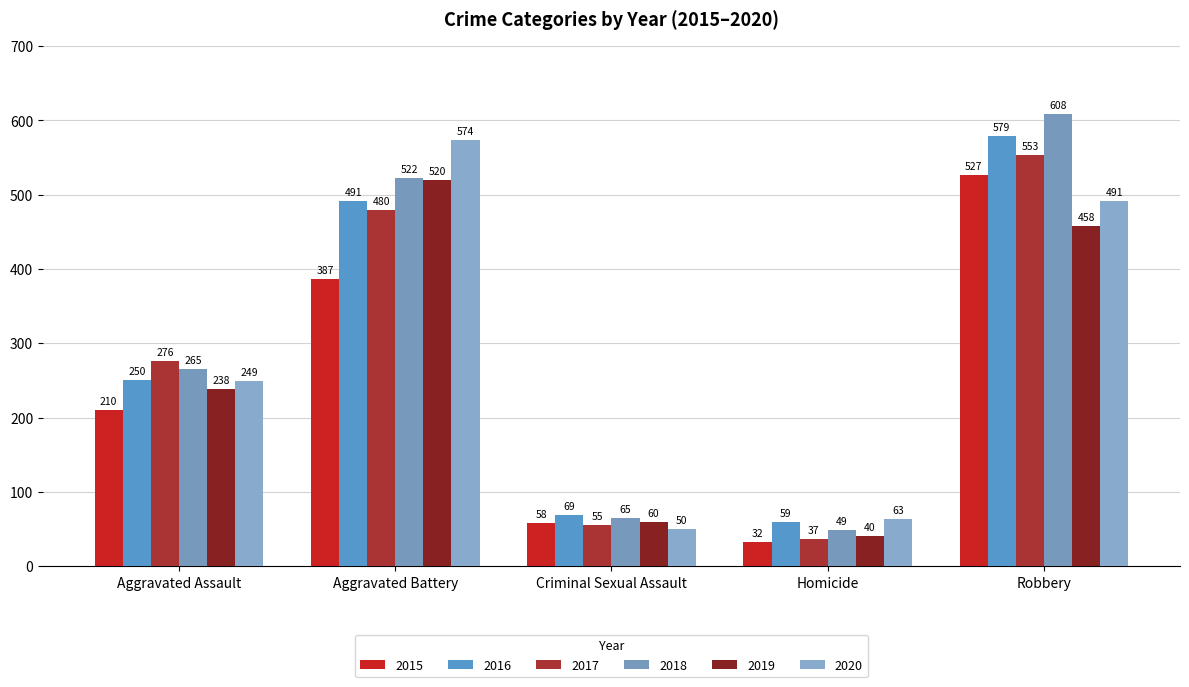

How many values in the 2015 series are below 210?

2